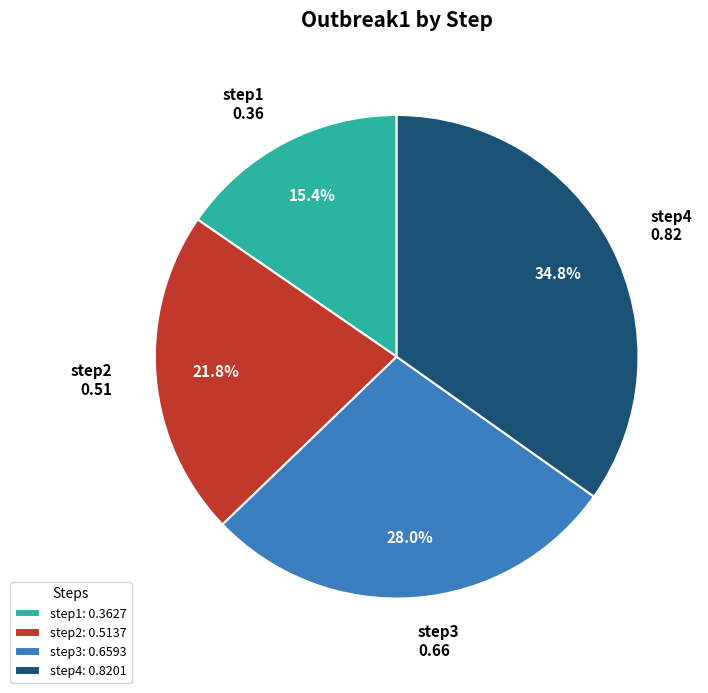

Between step2 and step4, which is larger?

step4